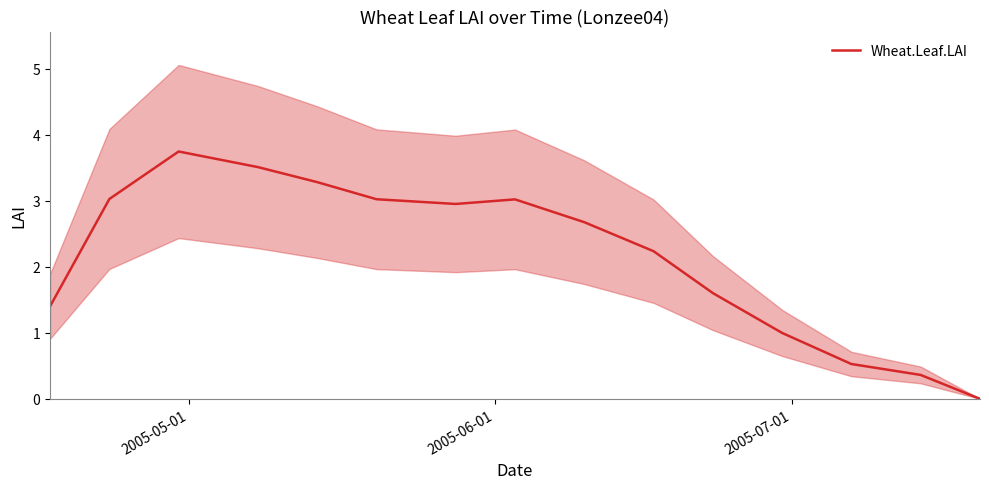

Reading right to left, transcribe all the data shown in this chart.

0.0	0.4	0.5	1.0	1.6	2.2	2.7	3.0	3.0	3.0	3.3	3.5	3.7	3.0	1.4